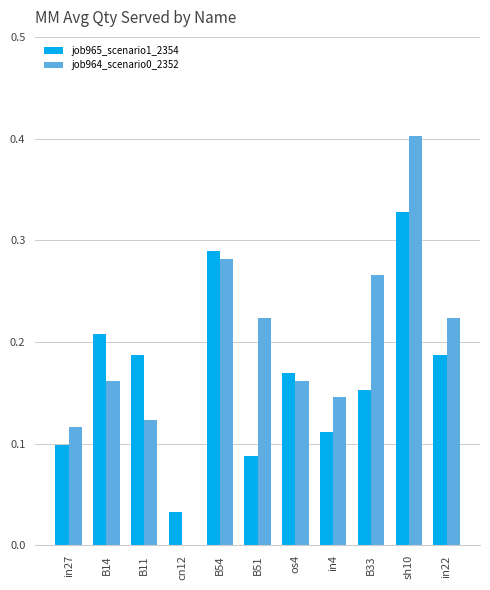

The value of job965_scenario1_2354 at B11 is 0.1. True or false?

False